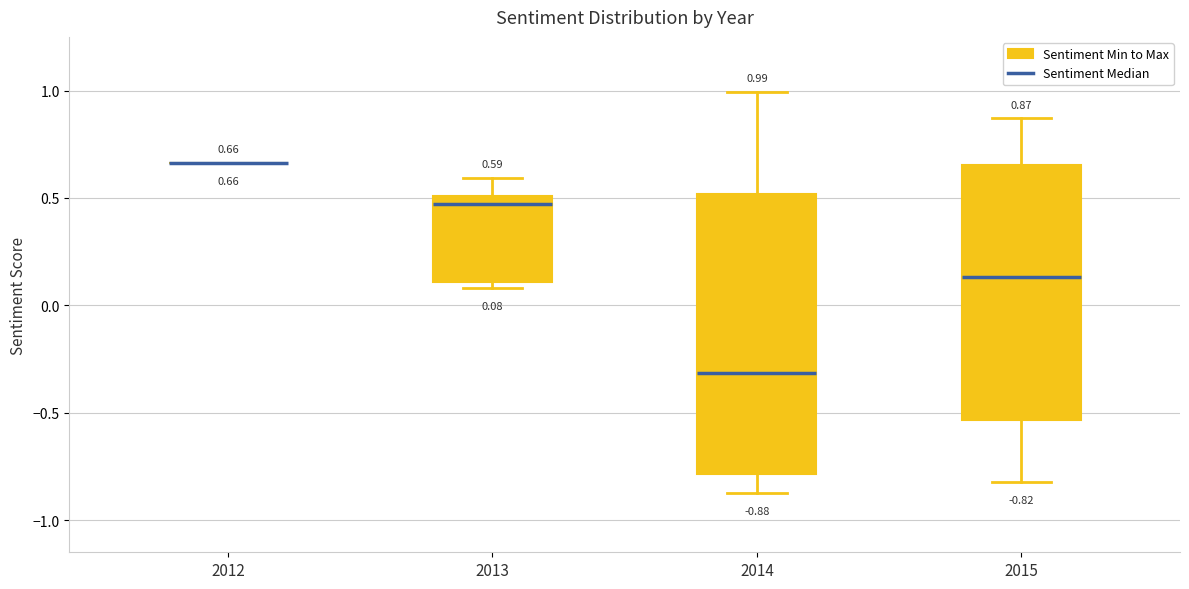

Comparing the boxes themselves (not the whiskers), which one is the tallest?

2014